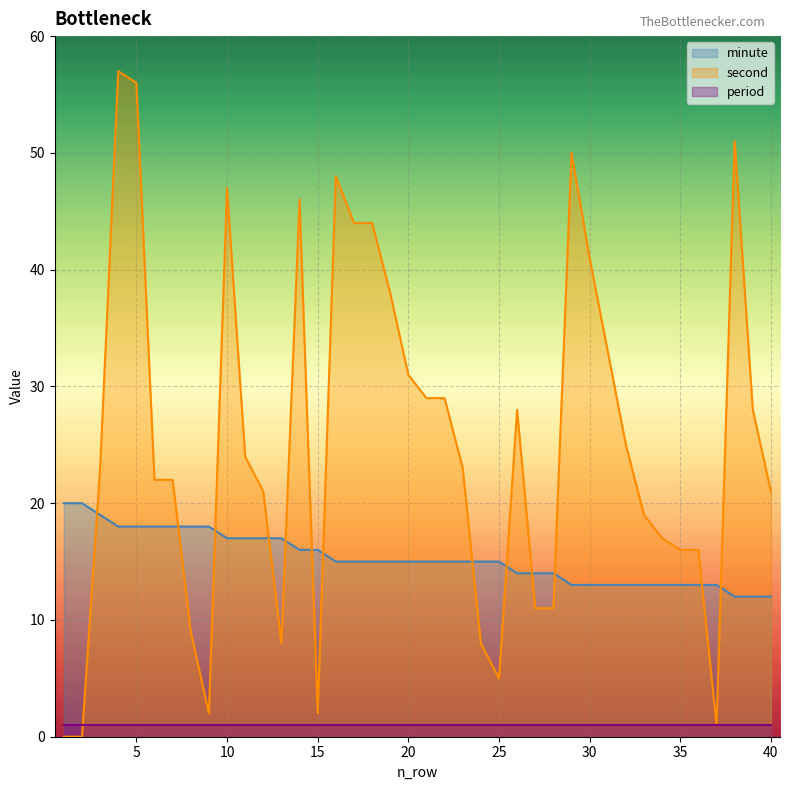

Does the chart display data point markers on the line(s)?

No